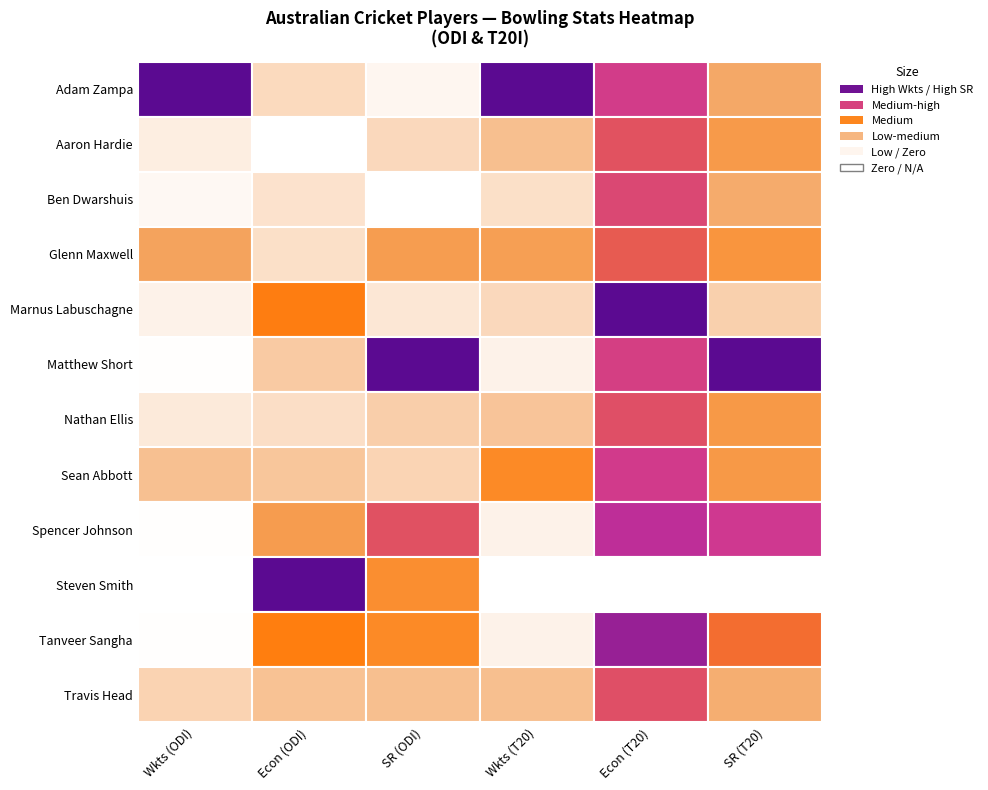

Between 1 and 3, which series saw the biggest shift?

Adam Zampa